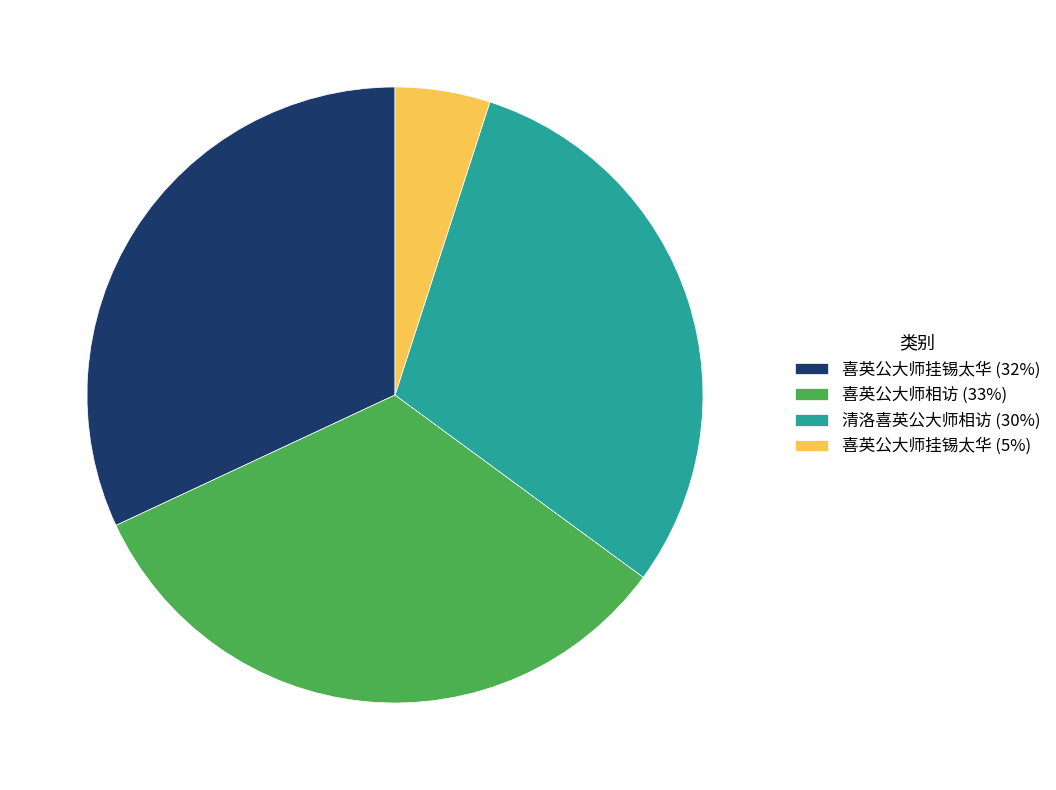

What is the ratio of the value at 清洛喜英公大师相访 (30%) to the value at 喜英公大师挂锡太华 (5%)?

6.0